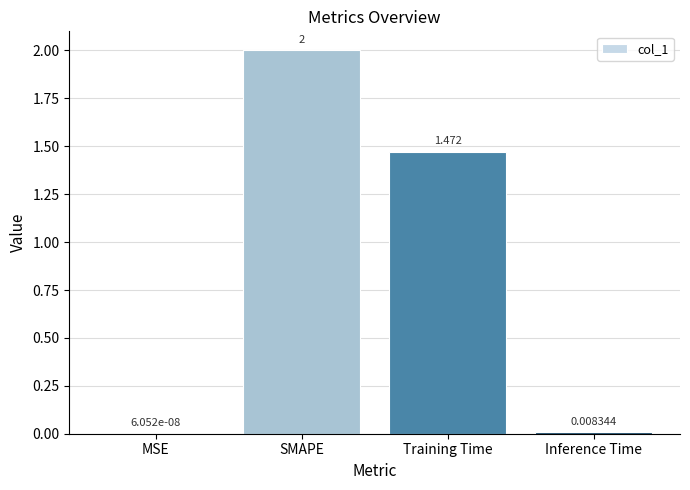

Are the bars horizontal?

No